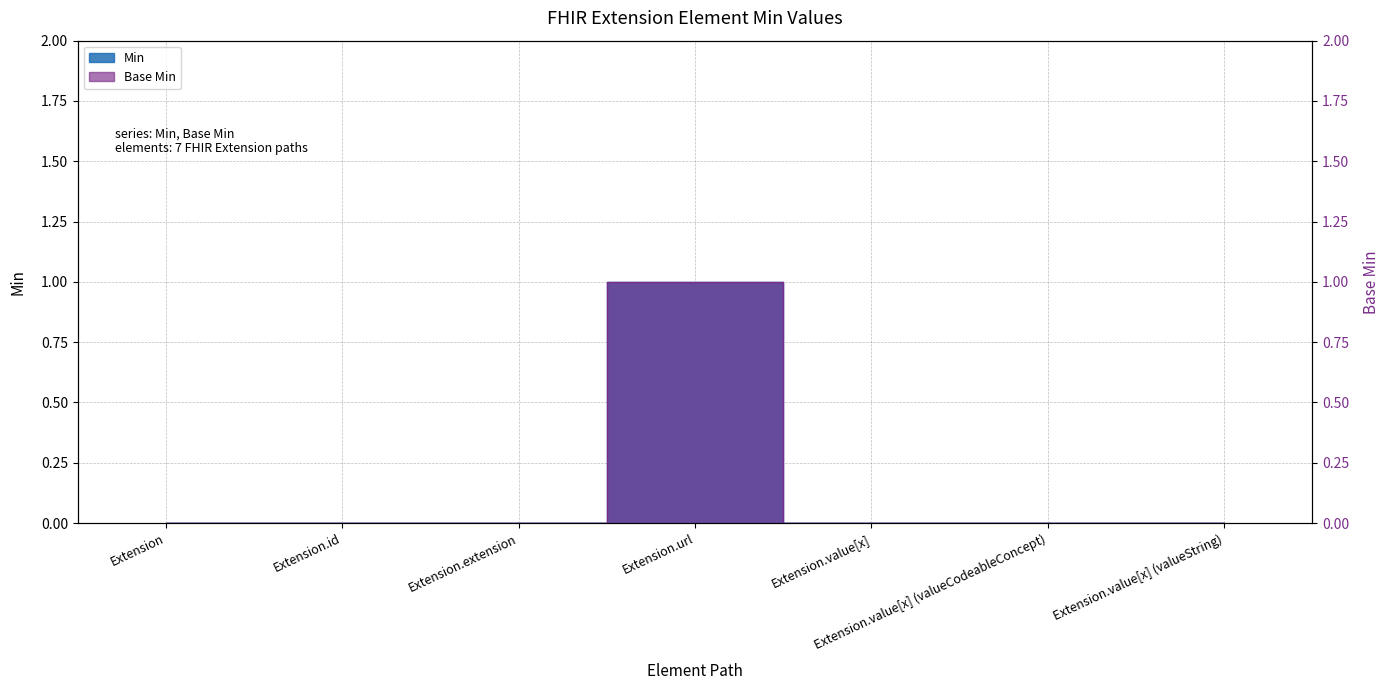

Which series changed the most between Extension and Extension.url?

Min